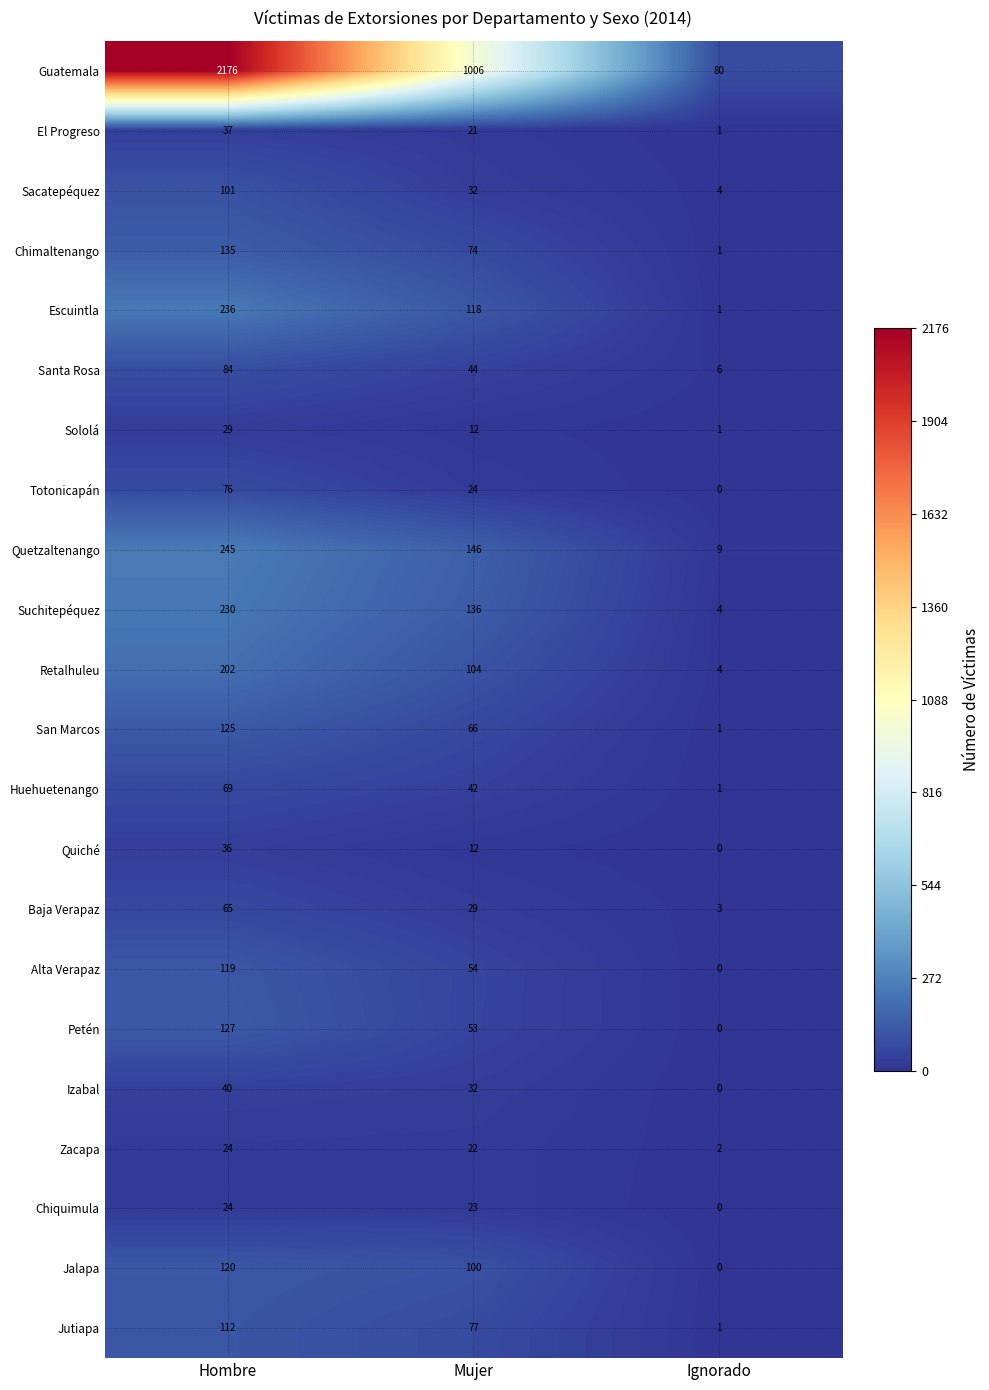

Which series has the largest total across all categories?

Guatemala